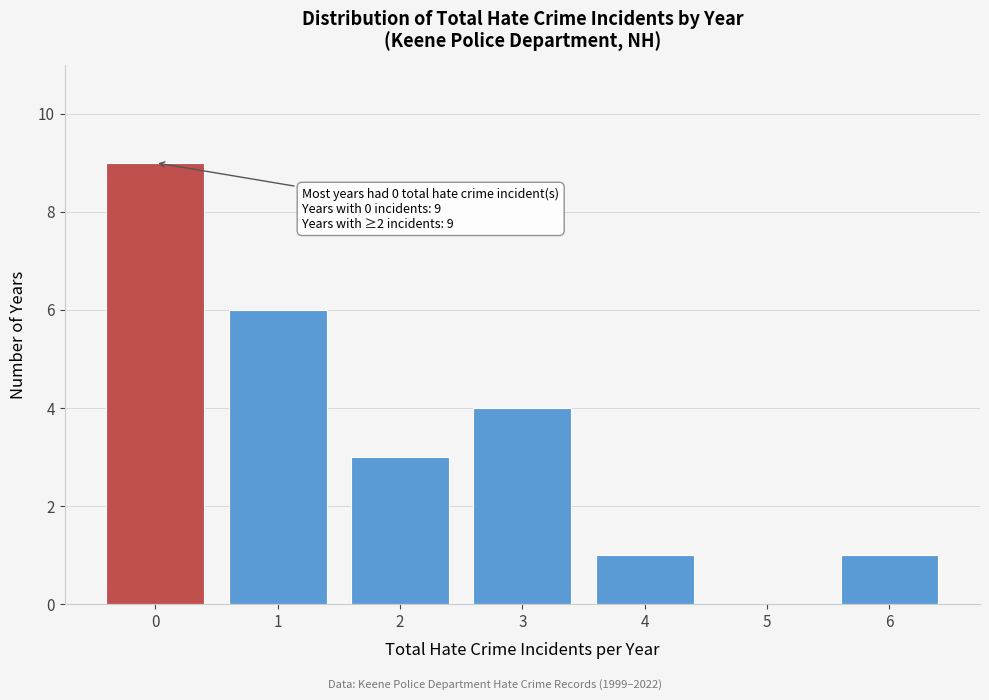

Reading left to right, extract all data points from this chart.

0=9	1=6	2=3	3=4	4=1	5=0	6=1